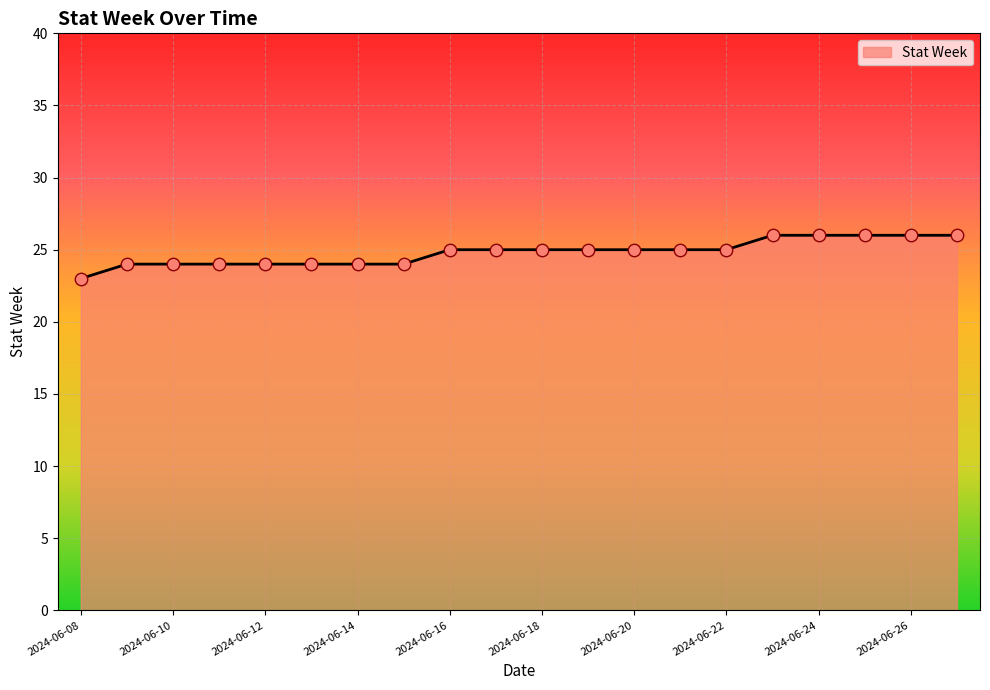

What is the maximum value shown in the chart?

26